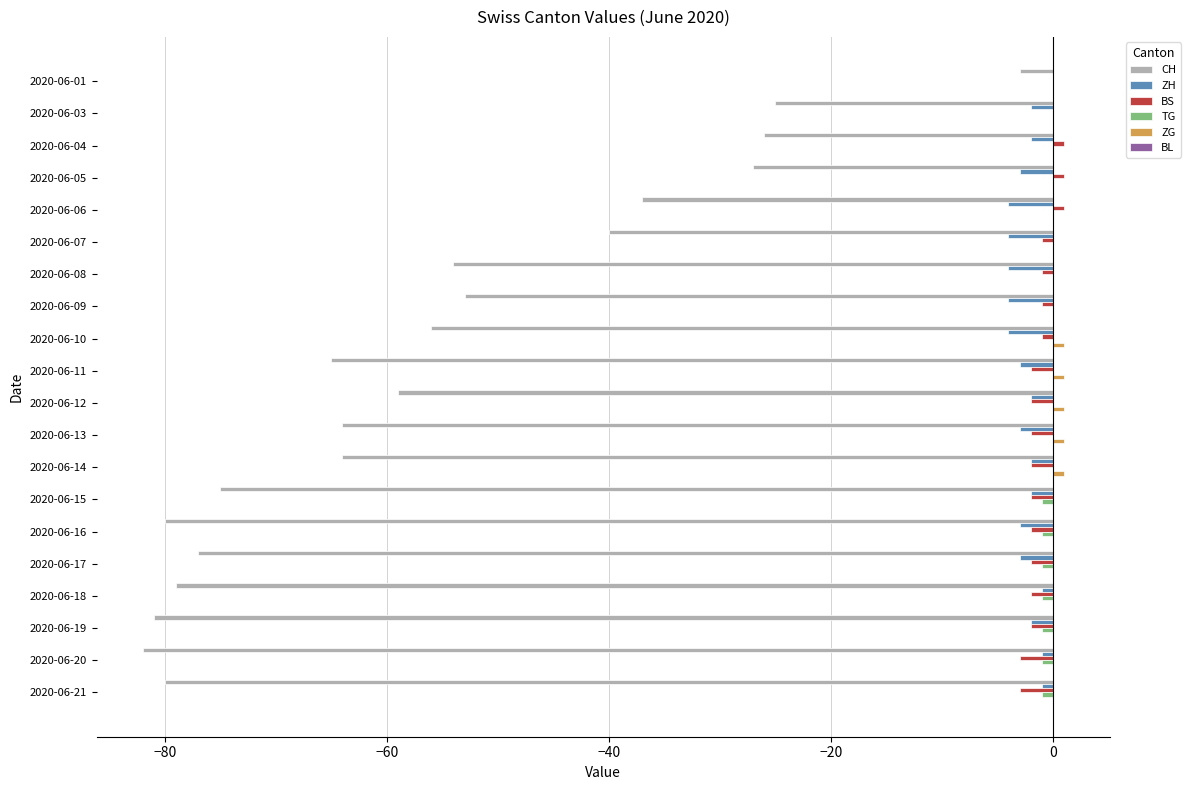

At which category is the sum across all series the highest?

2020-06-01